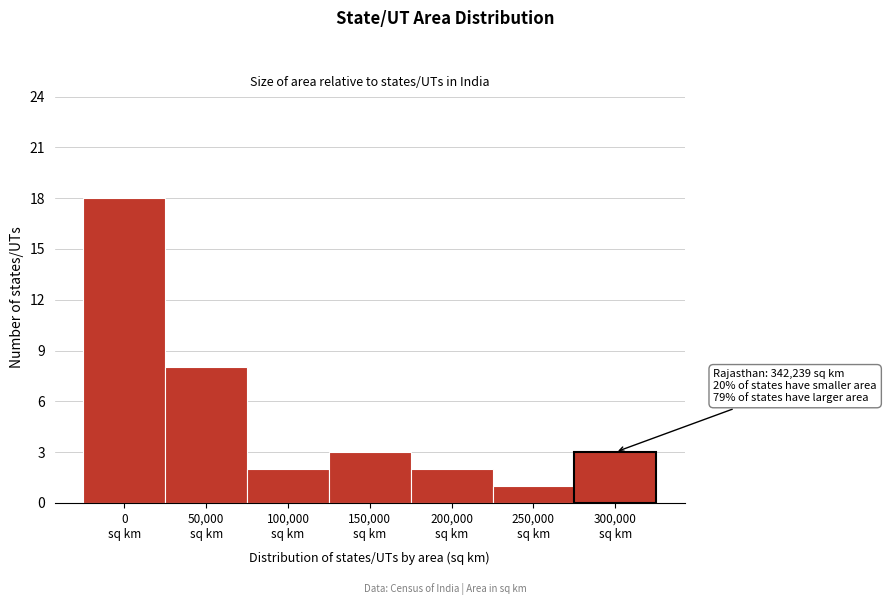

Reading right to left, list all the values displayed in this chart.

3	1	2	3	2	8	18